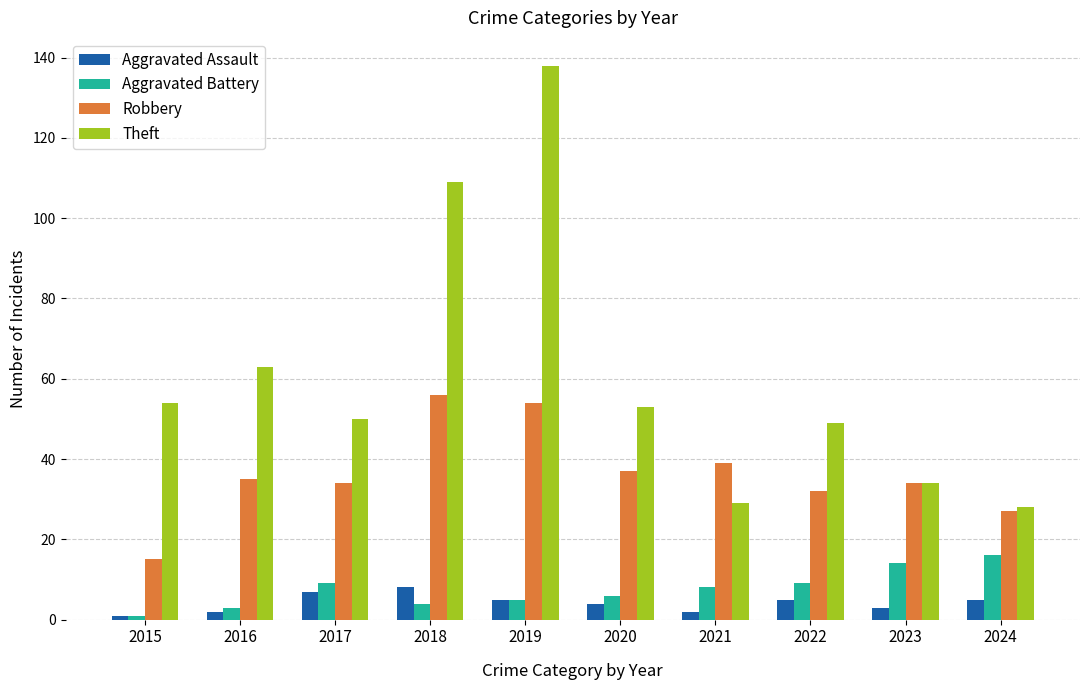

Rank the series by their maximum value, from lowest to highest.

Aggravated Assault, Aggravated Battery, Robbery, Theft